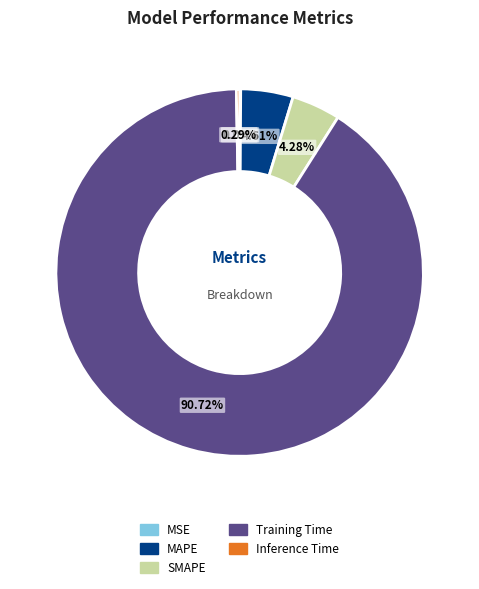

Which category has the biggest portion of the pie?

Training Time